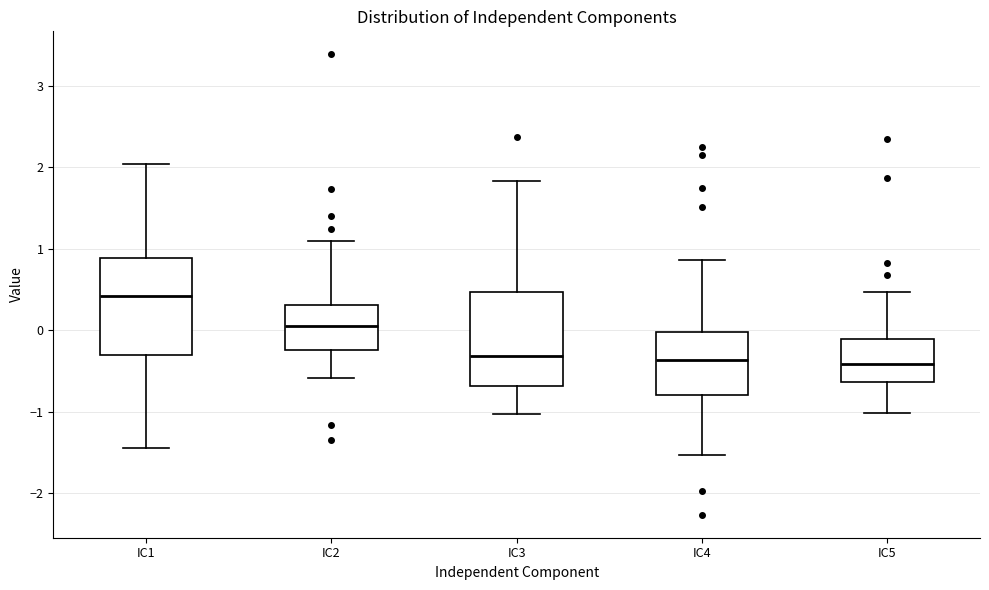

Reading left to right, transcribe this box plot: for each box, give where its median line is, the range the box spans, and where its two whiskers end, as read against the y-axis. The values are not printed on the chart, so give them approximately, as read against the axis.

IC1: median 0.4, box -0.3 to 0.9, whiskers -1.4 to 2.0
IC2: median 0.1, box -0.2 to 0.3, whiskers -0.6 to 1.1
IC3: median -0.3, box -0.7 to 0.5, whiskers -1.0 to 1.8
IC4: median -0.4, box -0.8 to 0.0, whiskers -1.5 to 0.9
IC5: median -0.4, box -0.6 to -0.1, whiskers -1.0 to 0.5